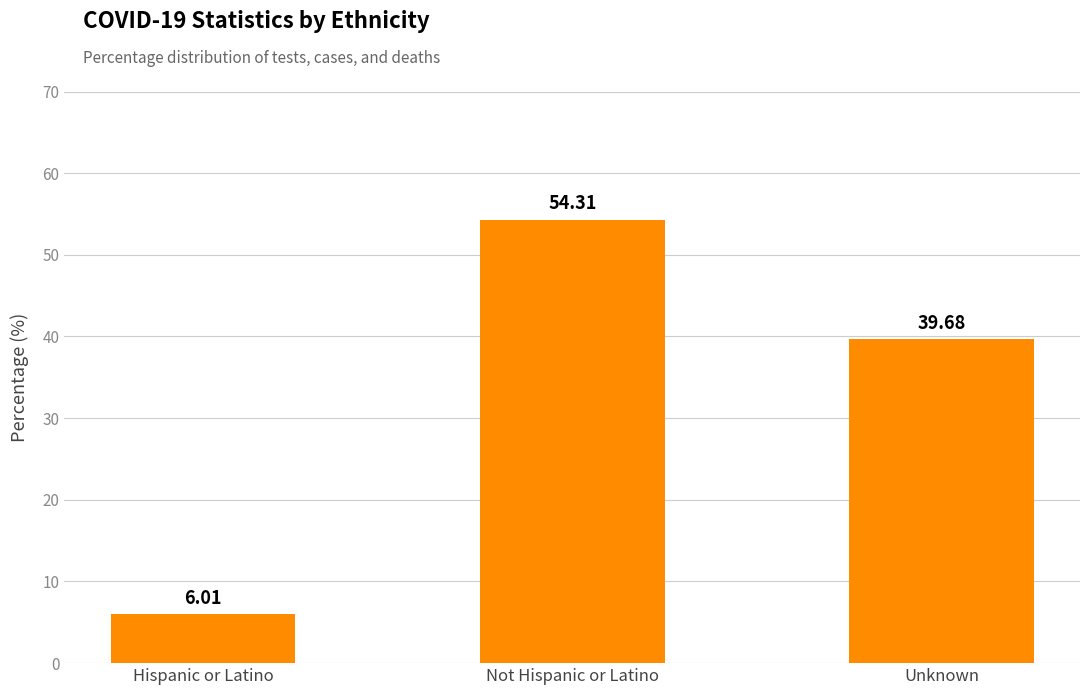

Does the chart contain stacked bars?

No